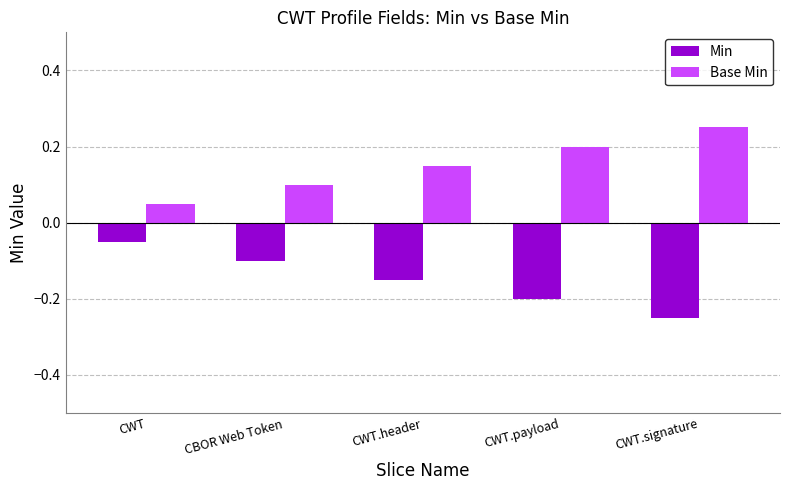

List the series in order of their peak value, lowest first.

Min, Base Min